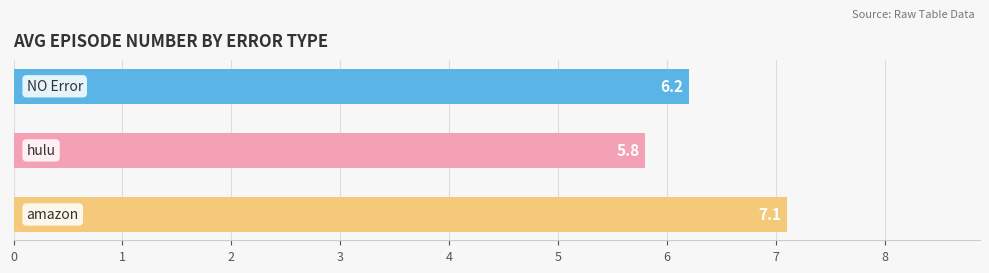

What is the difference between the maximum and minimum values?

1.3